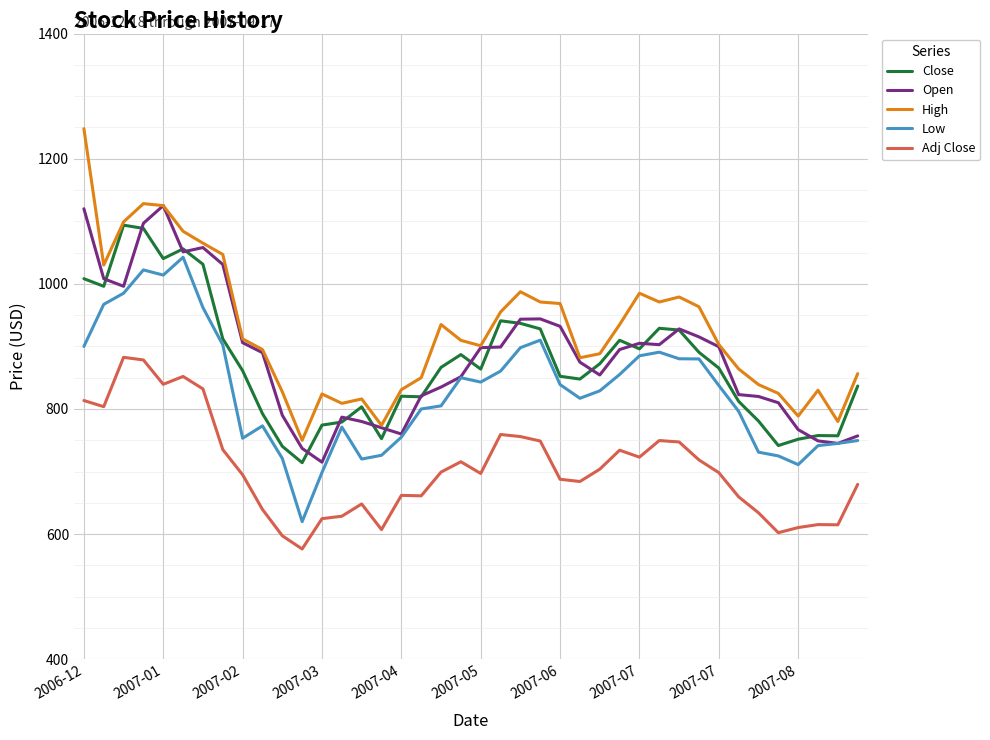

True or false: High and Low cross at least once.

False